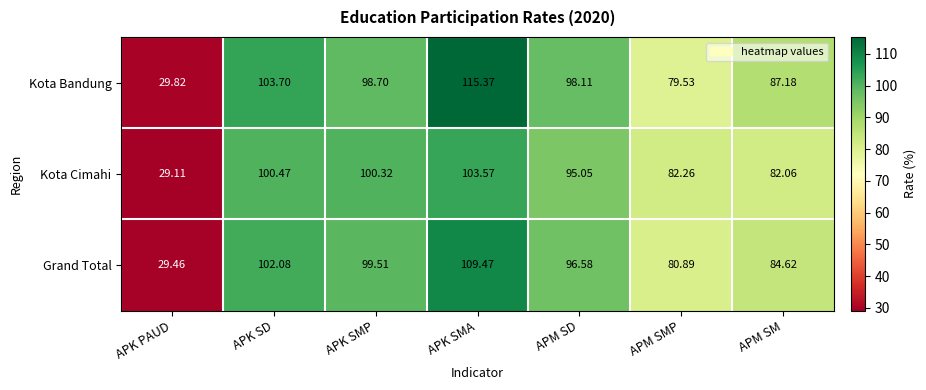

Which label corresponds to the largest value in the chart?

APK SMA